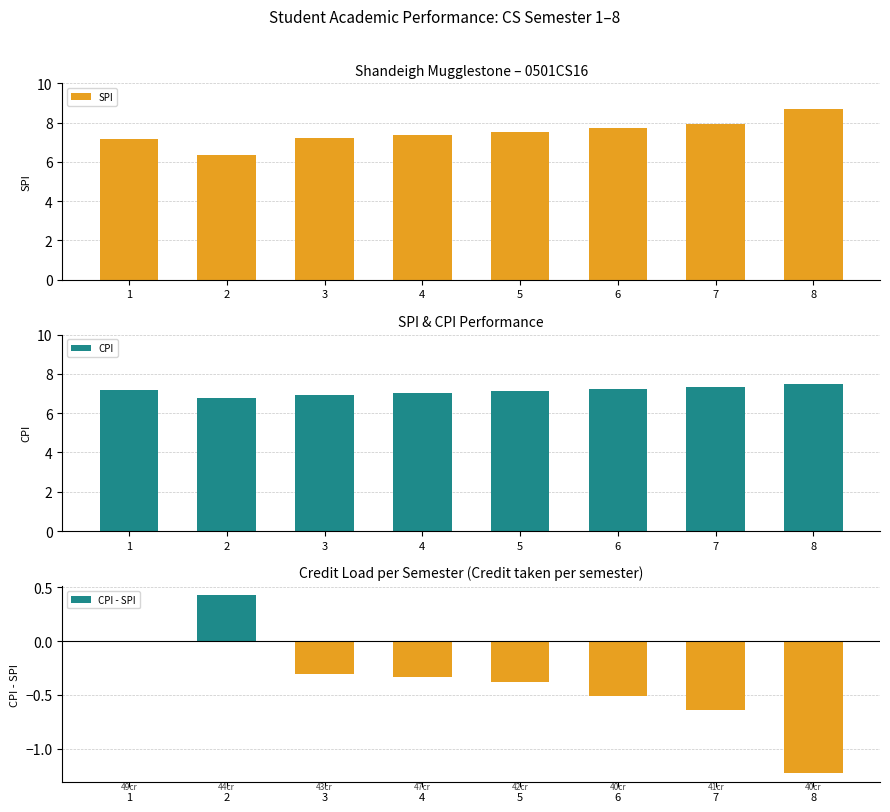

Read the CPI - SPI value at 2.

0.4